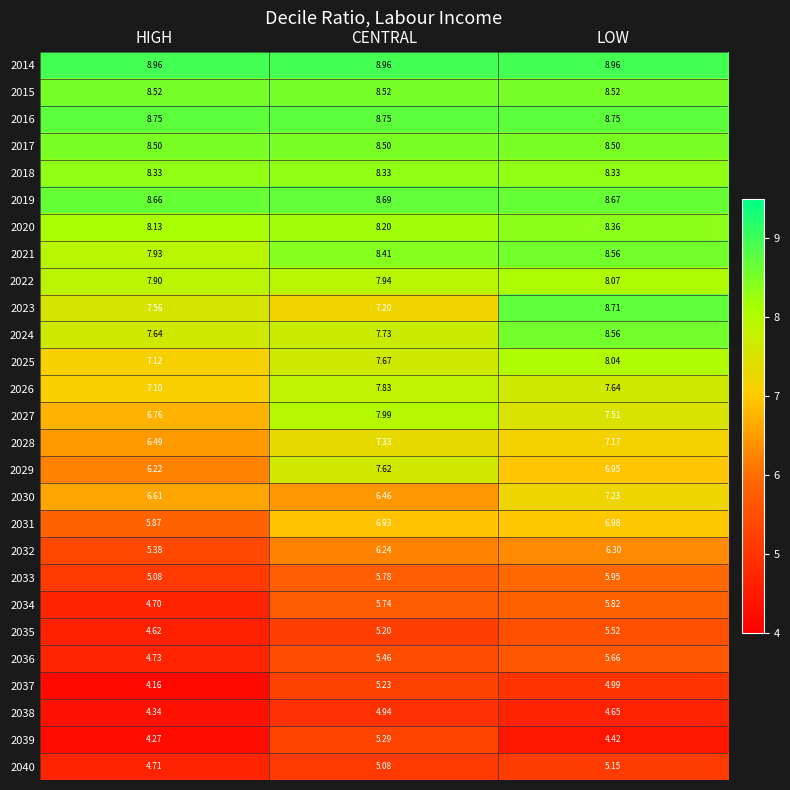

Where is 2022 nearest to the value 7?

HIGH